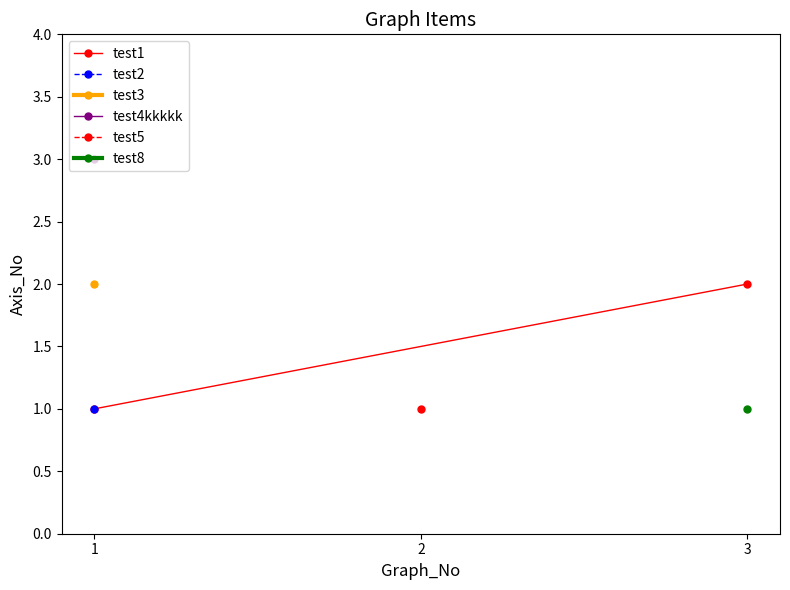

What is the greatest value displayed?

2